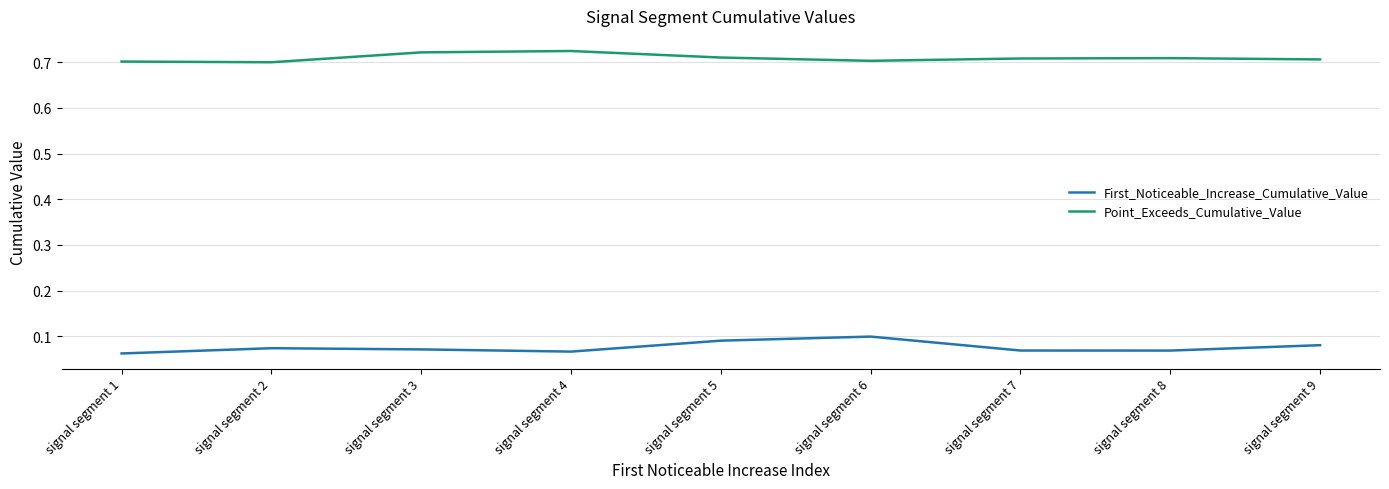

What is the total value across all series at signal segment 5?

0.8